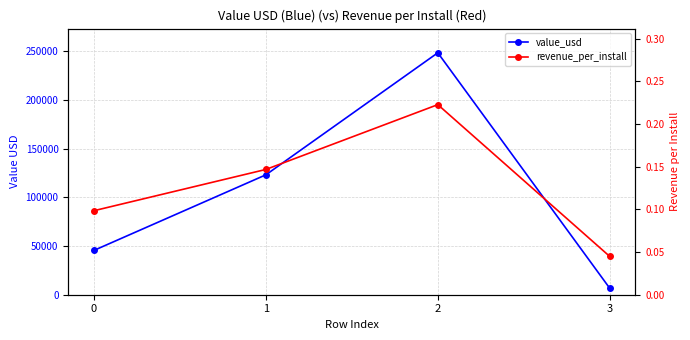

List the series in order of their peak value, highest first.

value_usd, revenue_per_install